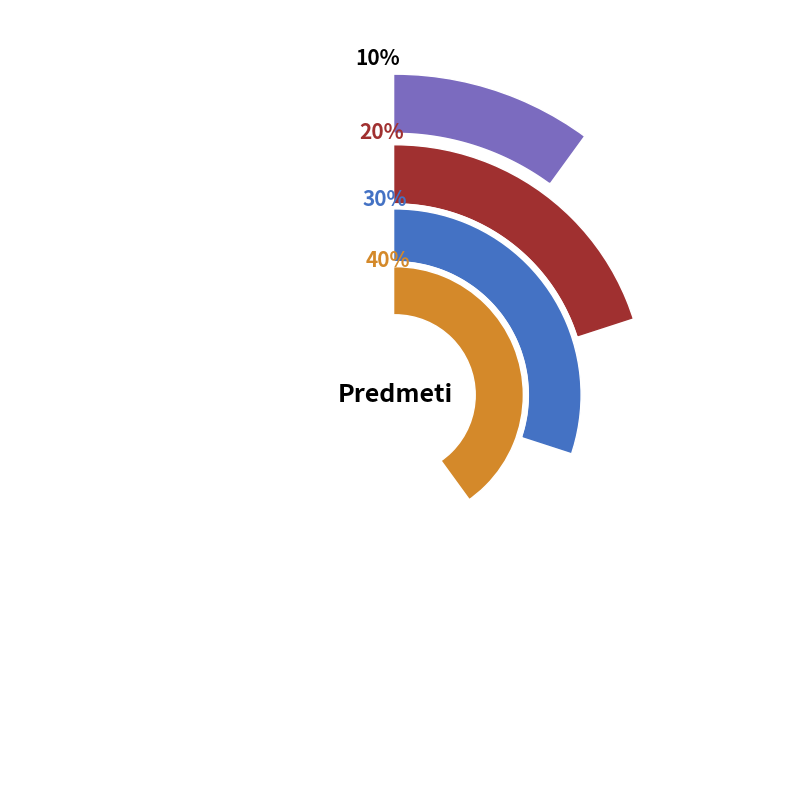

Does Fizika represent more than half of the total?

No